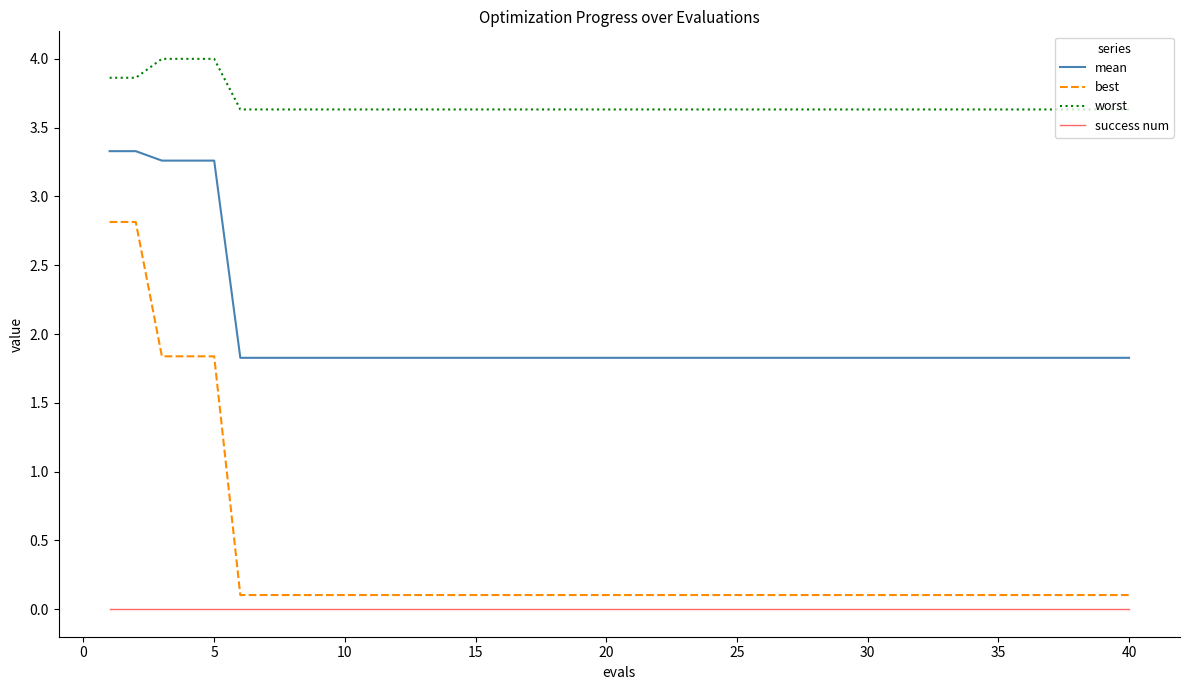

Which series has the largest total across all categories?

worst